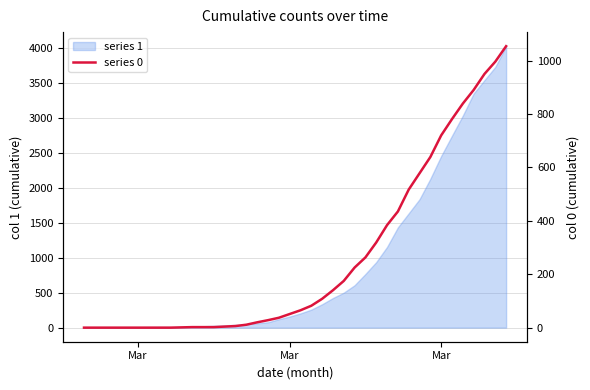

What is the average value of the 0 series?

258